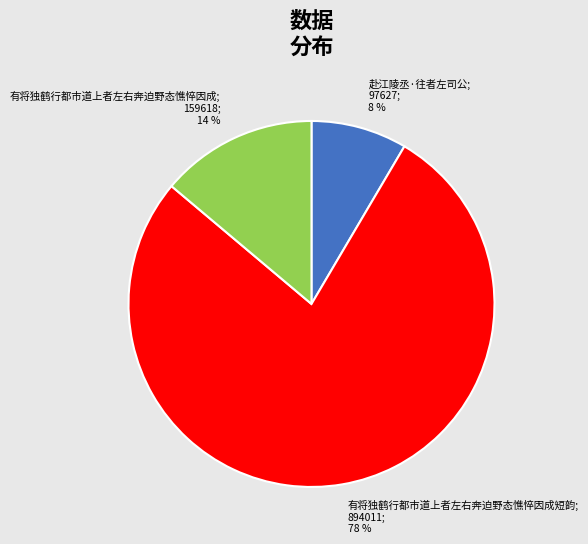

To the nearest percent, what is the average slice percentage?

33%